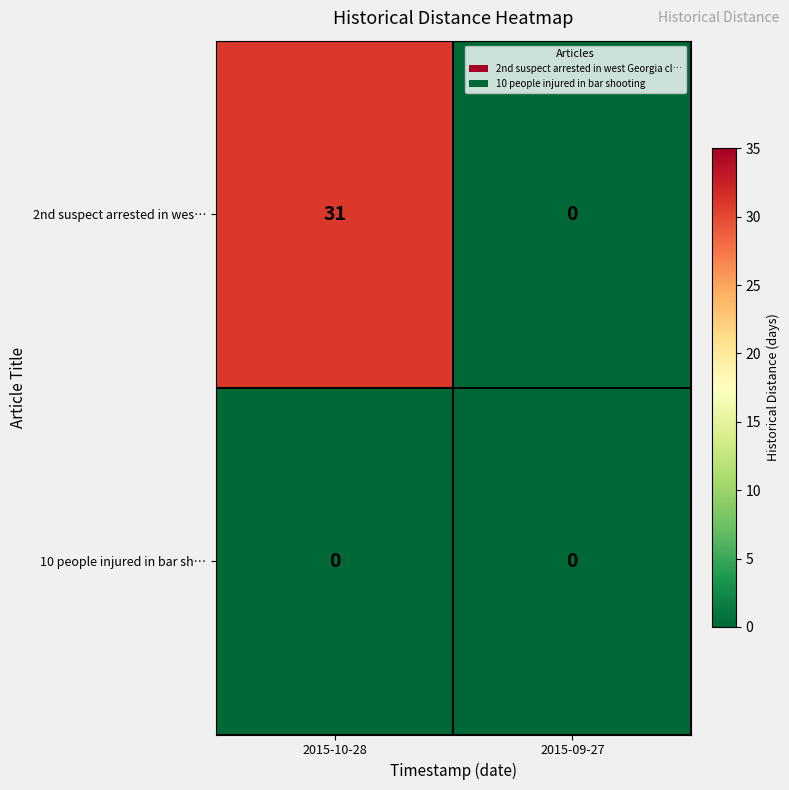

Between 2015-10-28 and 2015-09-27, which series saw the biggest shift?

2nd suspect arrested in wes…